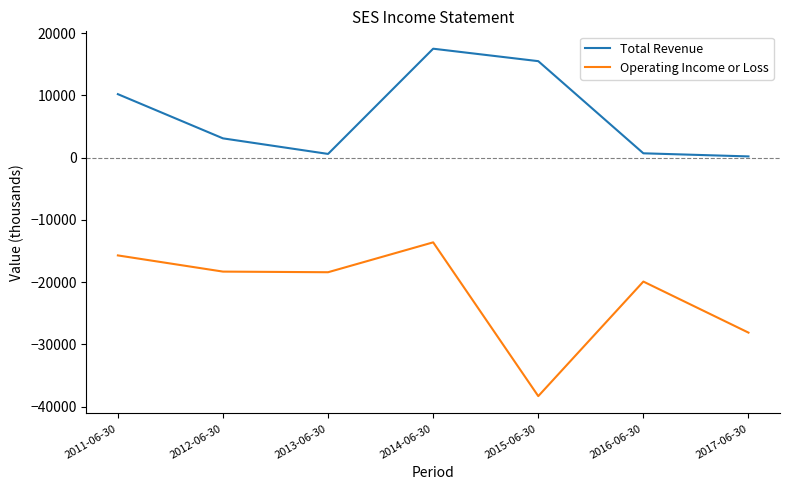

Rank the series by their maximum value, from highest to lowest.

Total Revenue, Operating Income or Loss